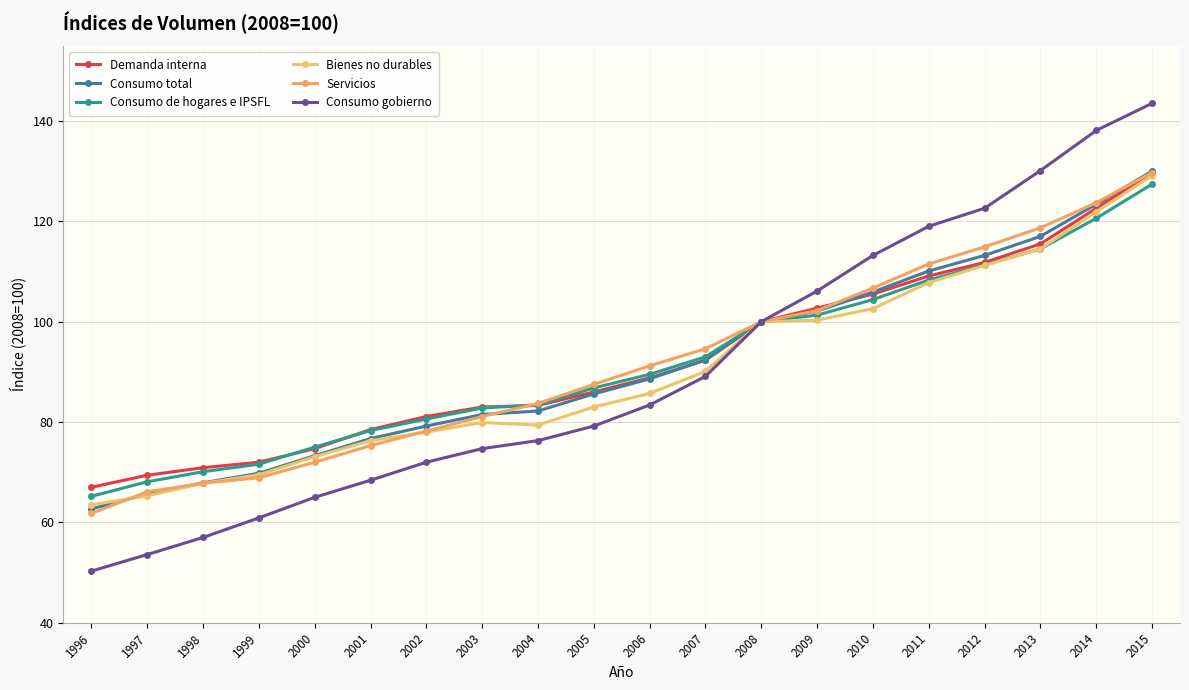

What is the total value across all series at 1997?

388.1